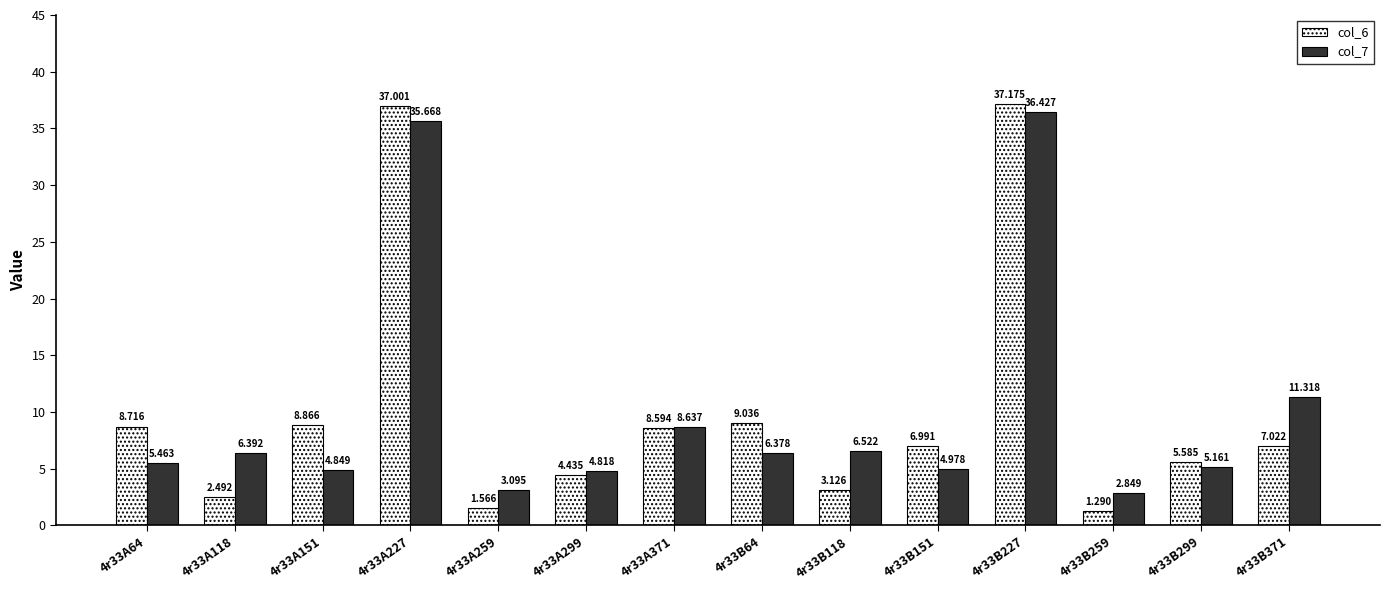

Is the value of col_7 at 4r33B371 greater than the value of col_6 at 4r33B151?

Yes